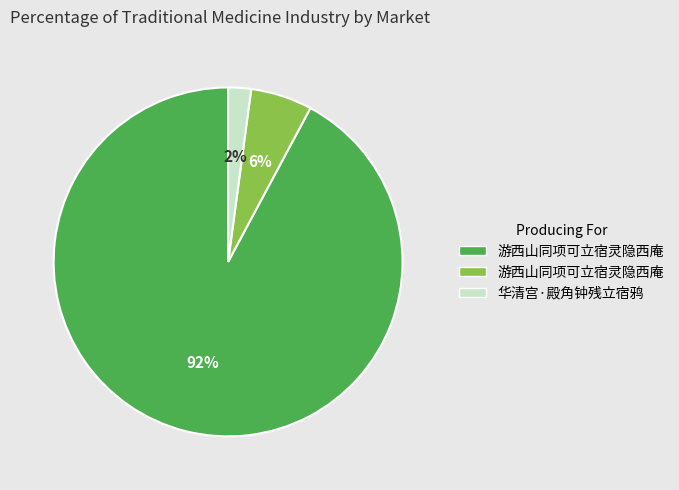

Does any single category account for the majority?

Yes